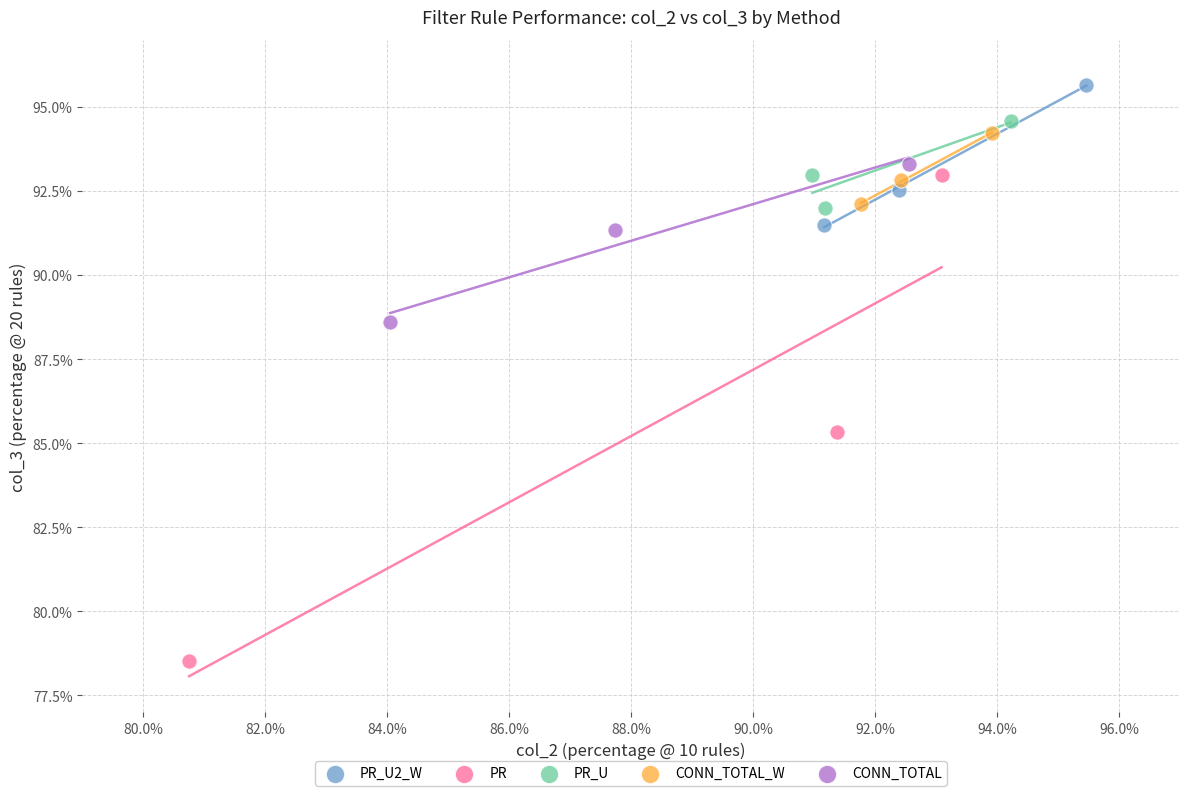

Which series reaches the maximum Y coordinate?

PR_U2_W